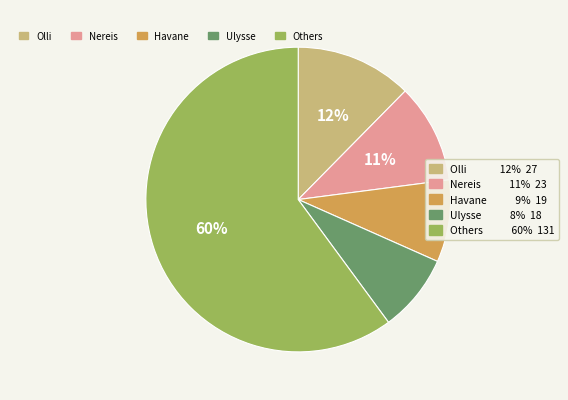

To the nearest percent, what is the average slice percentage?

20%